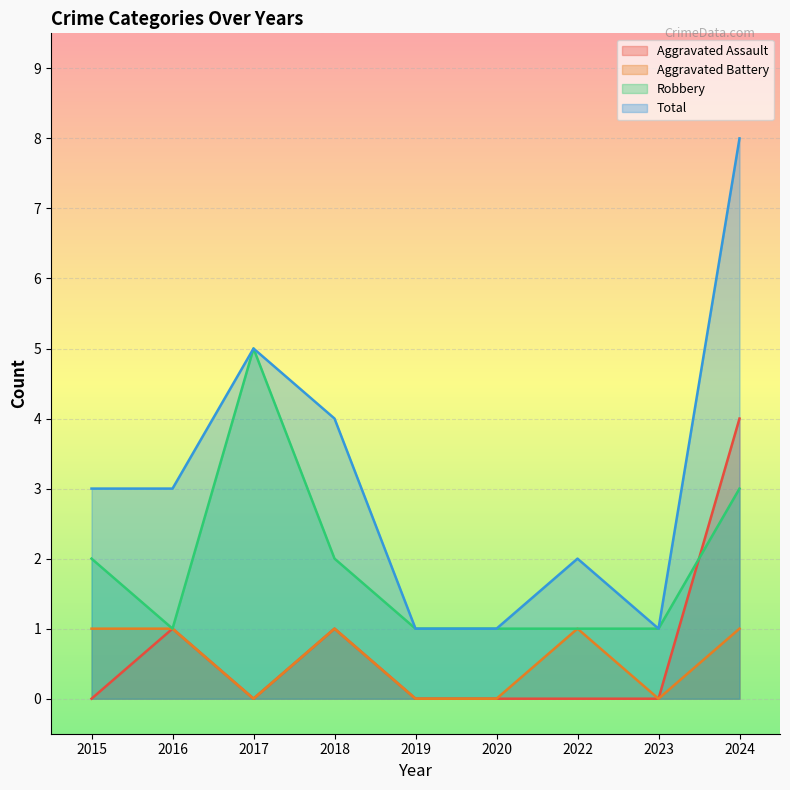

Reading left to right, transcribe all the data shown in this chart.

Aggravated Assault: 2015=0	2016=1	2017=0	2018=1	2019=0	2020=0	2022=0	2023=0	2024=4
Aggravated Battery: 2015=1	2016=1	2017=0	2018=1	2019=0	2020=0	2022=1	2023=0	2024=1
Robbery: 2015=2	2016=1	2017=5	2018=2	2019=1	2020=1	2022=1	2023=1	2024=3
Total: 2015=3	2016=3	2017=5	2018=4	2019=1	2020=1	2022=2	2023=1	2024=8